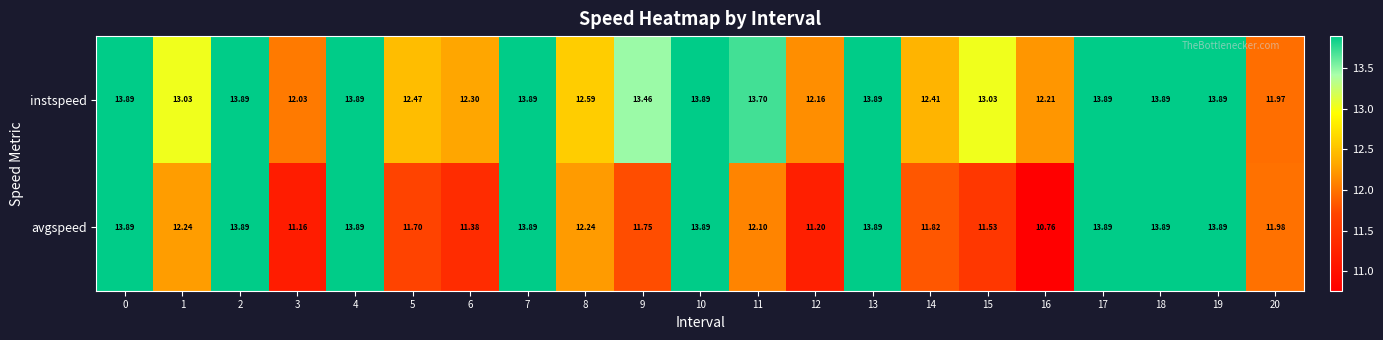

At 3, list the series in order from smallest to largest.

avgspeed, instspeed